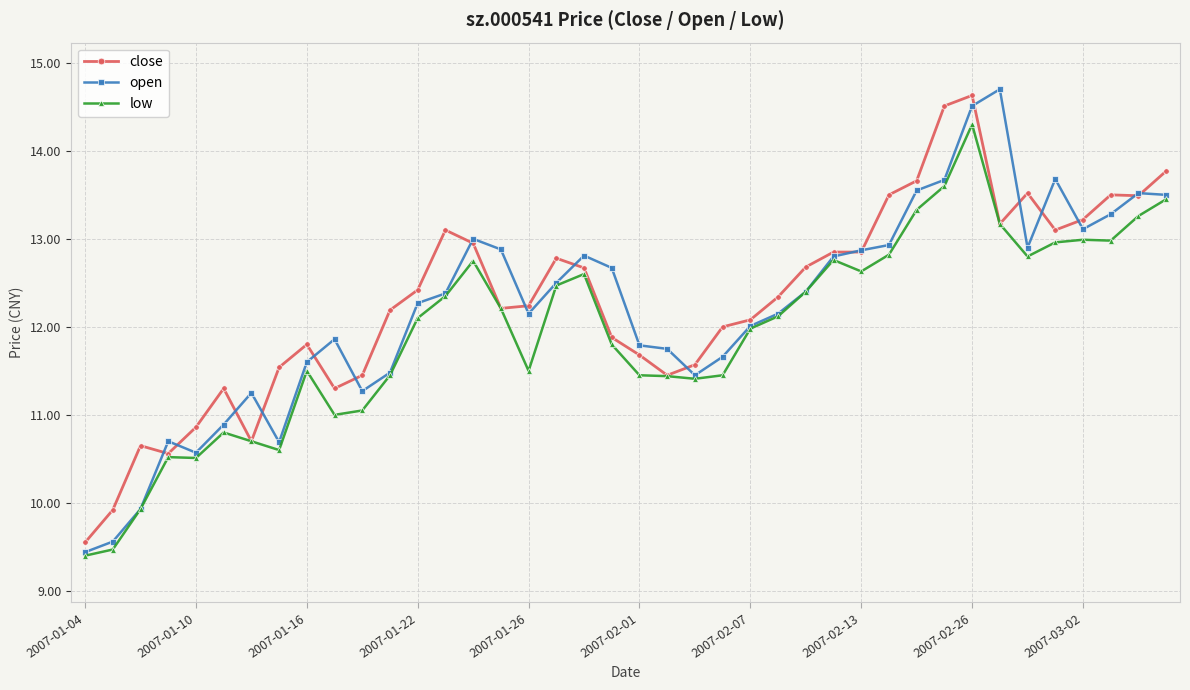

What is the greatest value displayed?

14.7